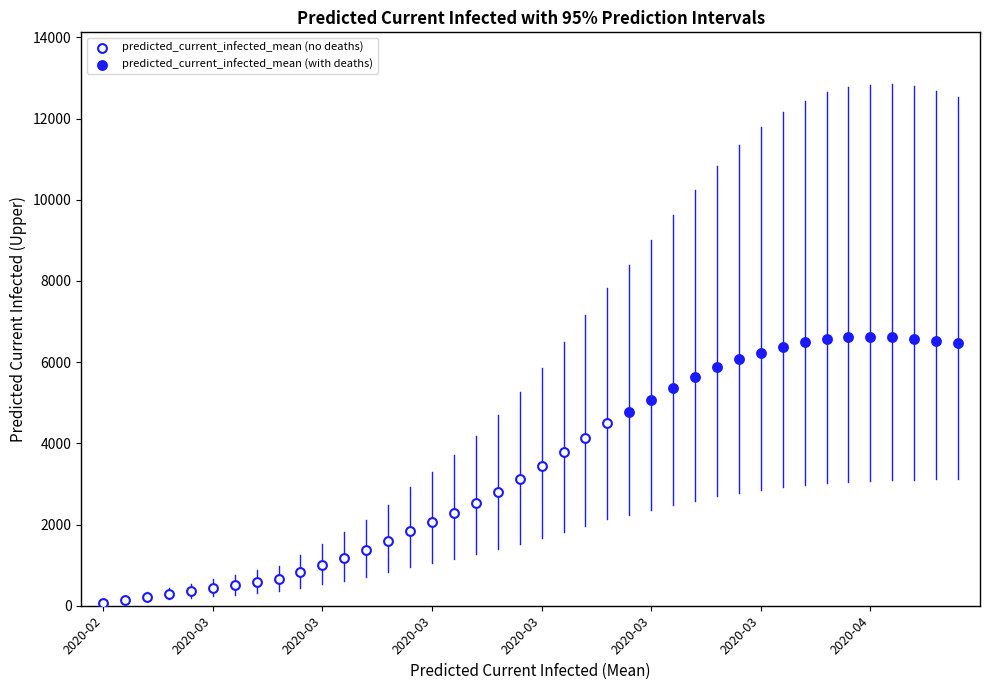

What are all the series names shown in the legend?

predicted_current_infected_mean (no deaths), predicted_current_infected_mean (with deaths)